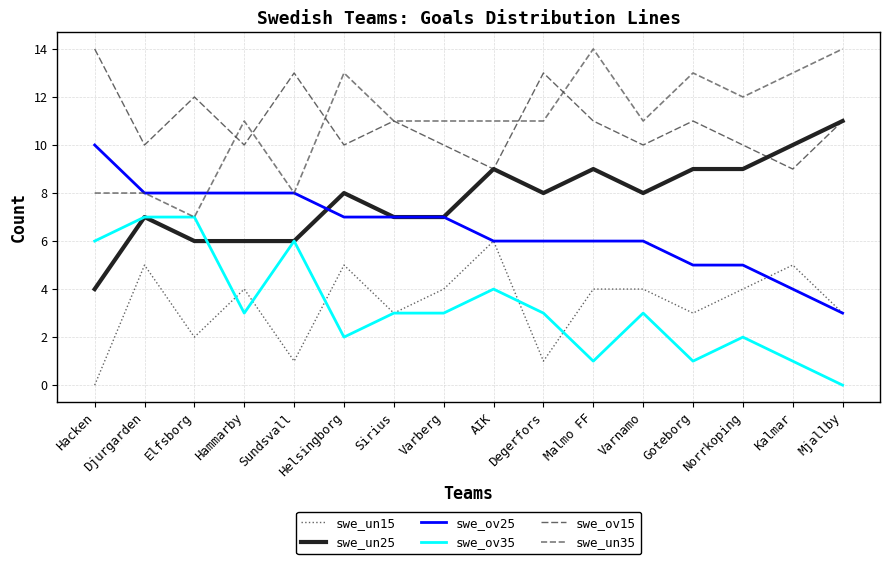

How many positive values does the swe_ov35 series have?

15